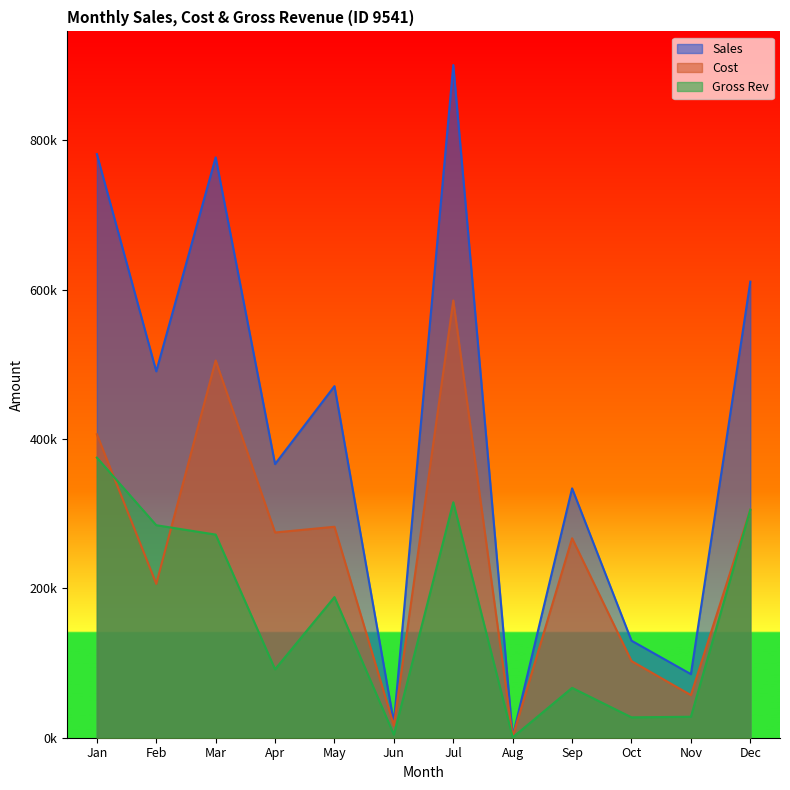

Between Oct and Sep, which is larger?

Sep